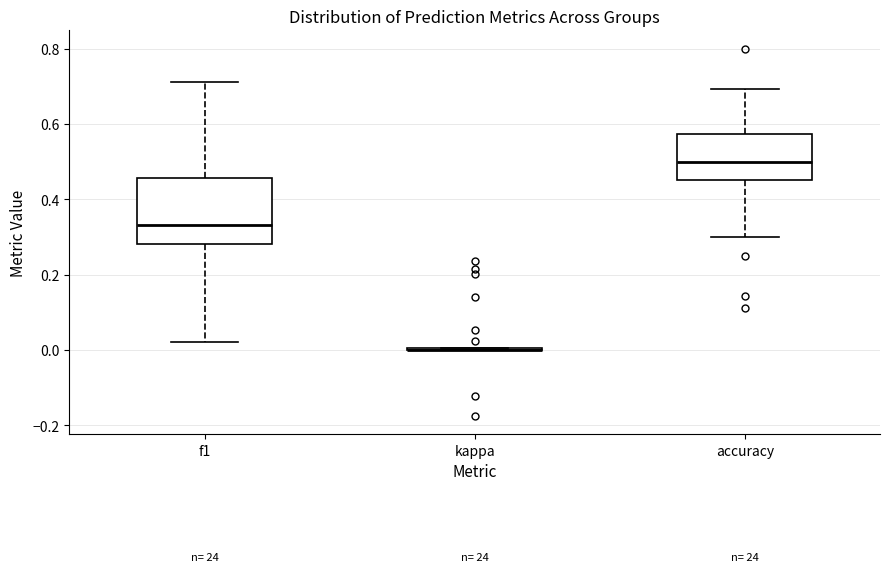

Which box is the tallest, from its lower edge to its upper edge?

f1